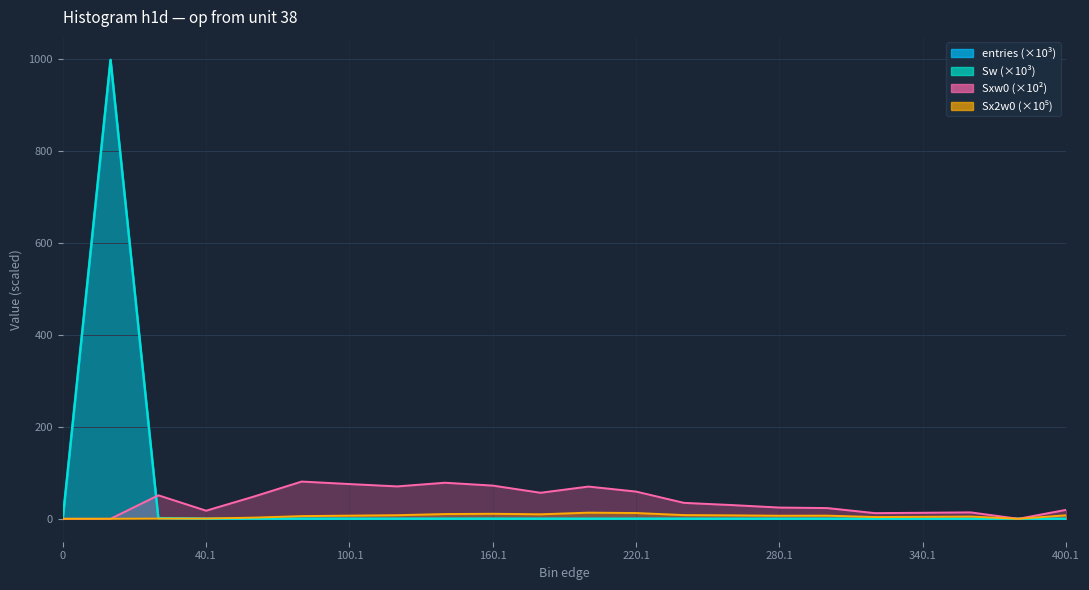

Where is the first local minimum for Sxw0?

40.1